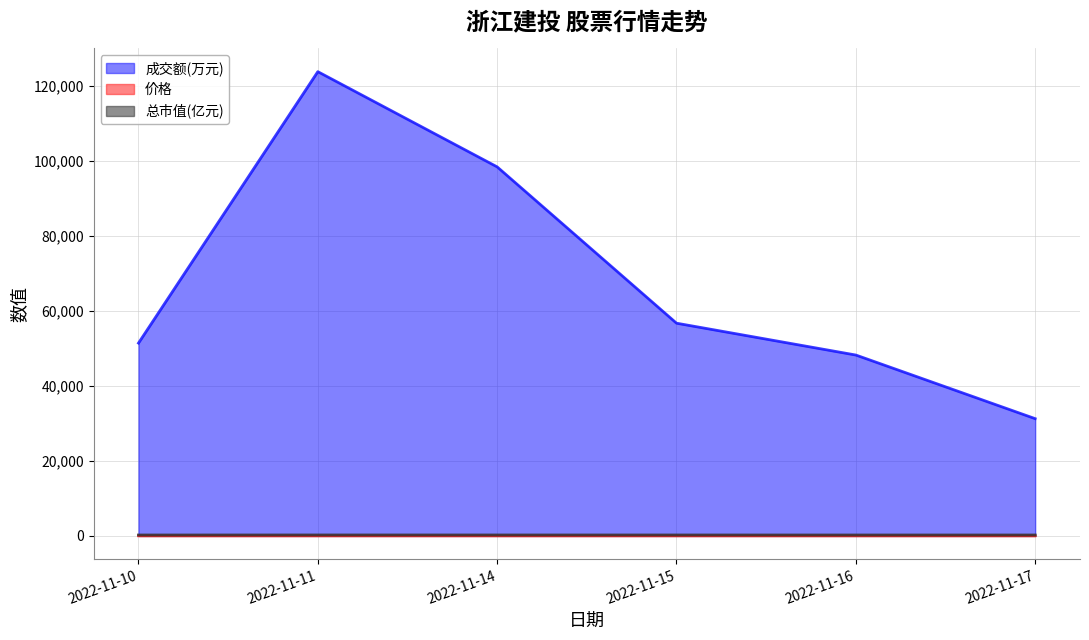

What is the highest value of the 价格 series?

23.6